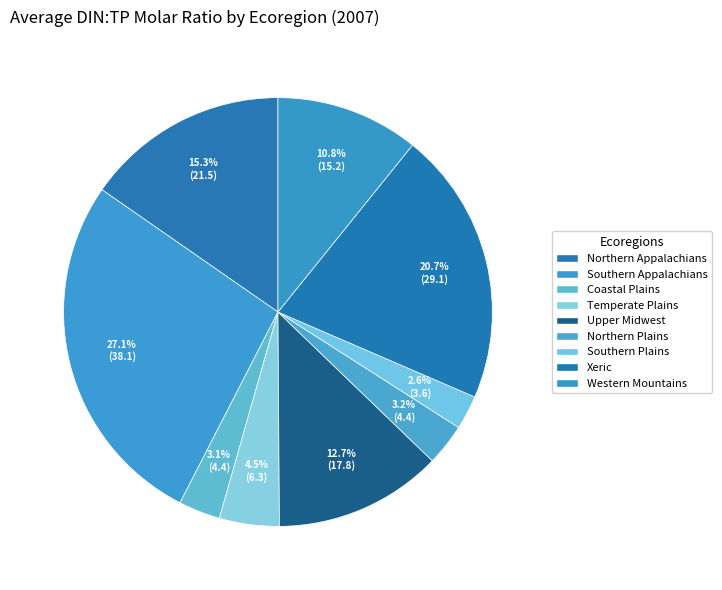

To the nearest percent, what is the combined percentage of Northern Appalachians and Southern Plains?

18%